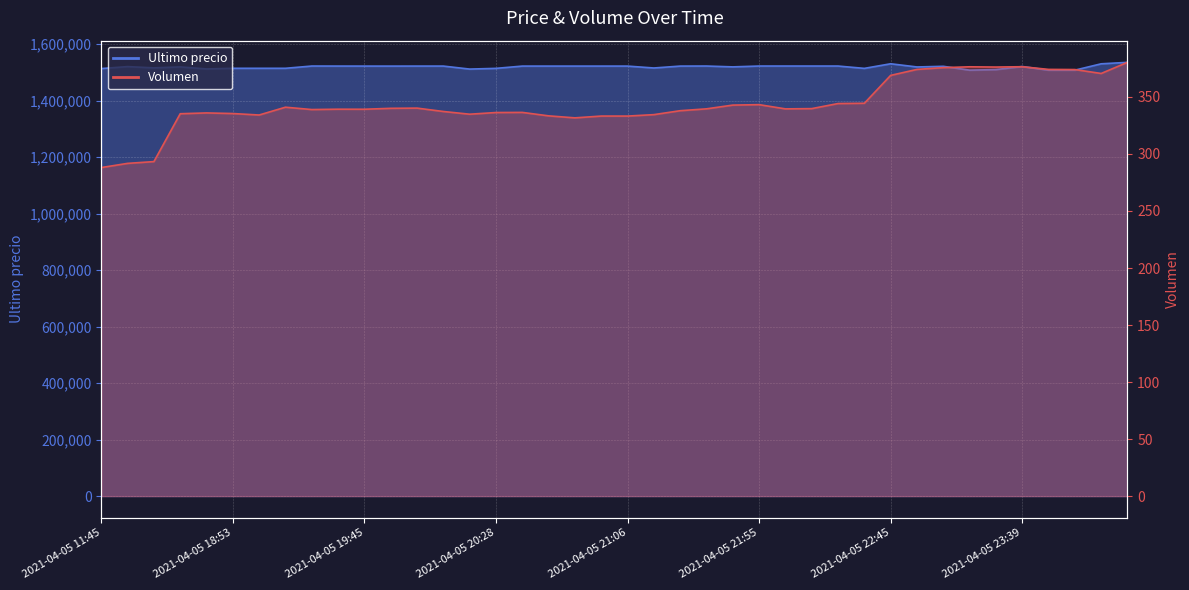

What is the label of the 19th point from the left?

2021-04-05 20:52